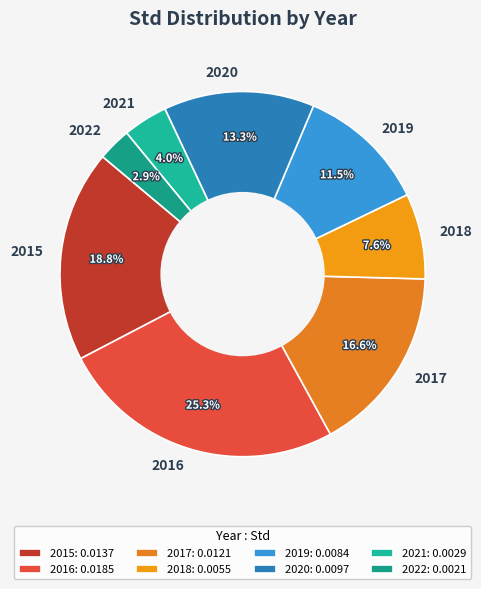

To the nearest percent, what percentage of the pie is 2017?

17%